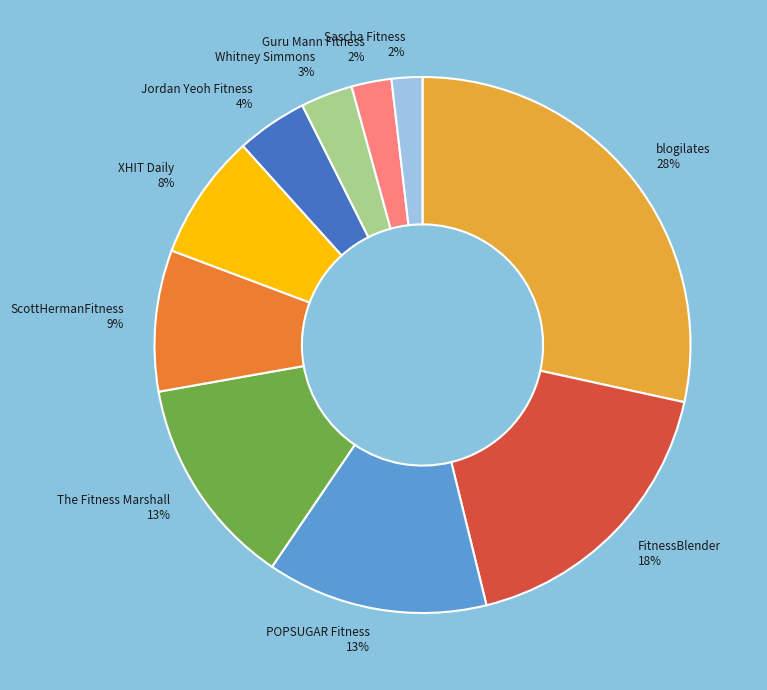

Count the number of slices in the pie.

10